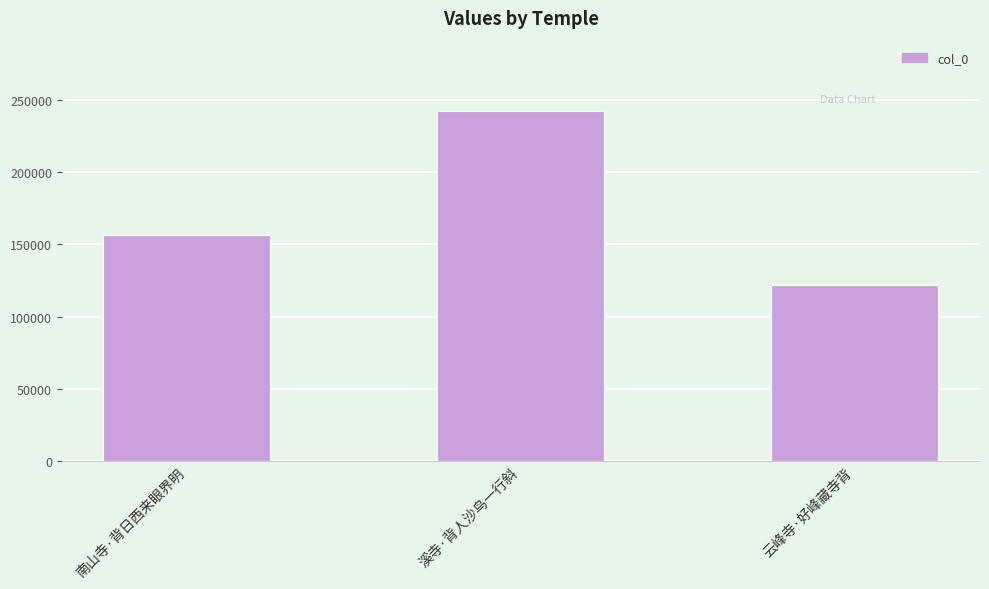

At which label is the value closest to 182172?

南山寺·背日西来眼界明